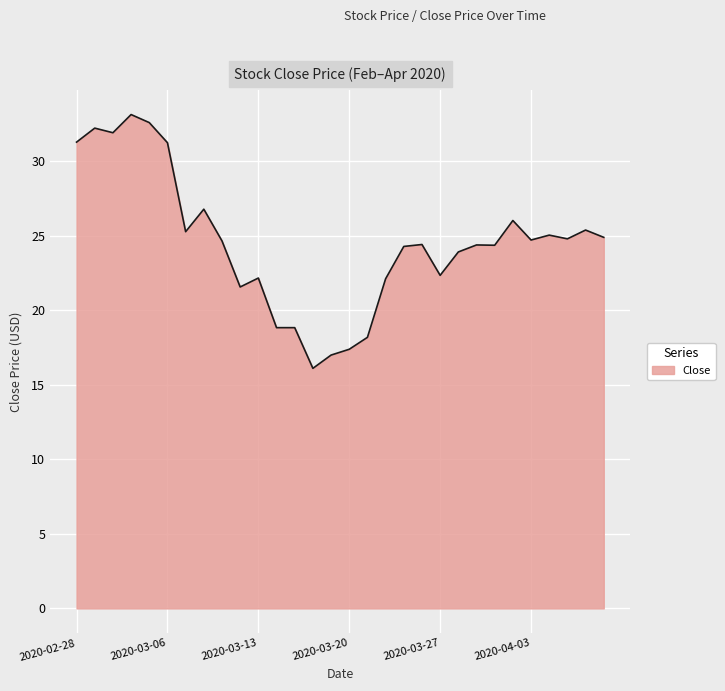

Count the number of categories in the chart.

30